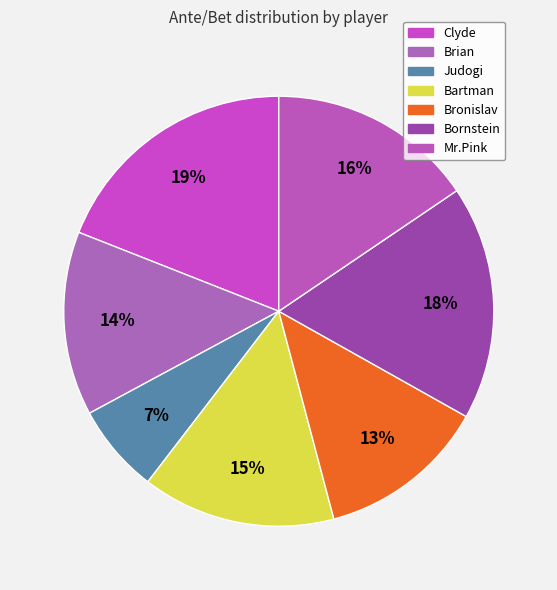

Does Bartman represent more than half of the total?

No